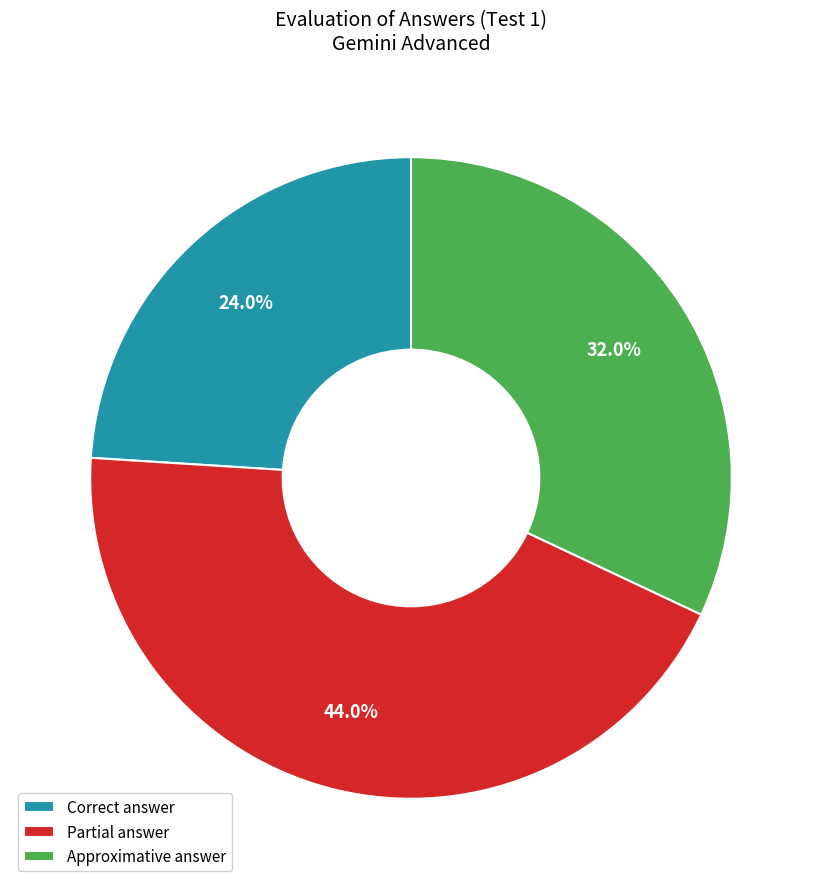

Count the number of slices in the pie.

3